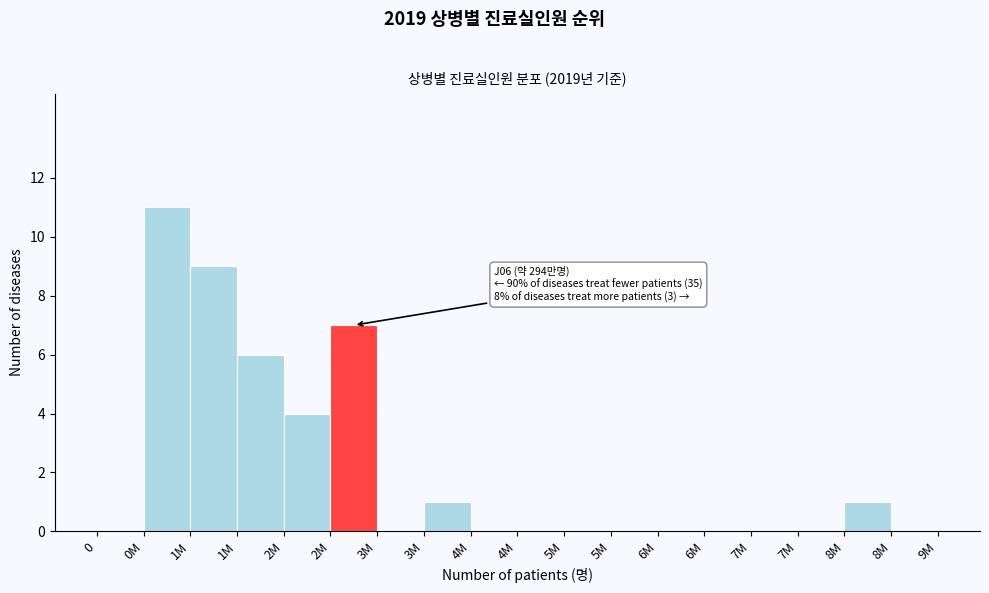

How many categories are shown in the chart?

18